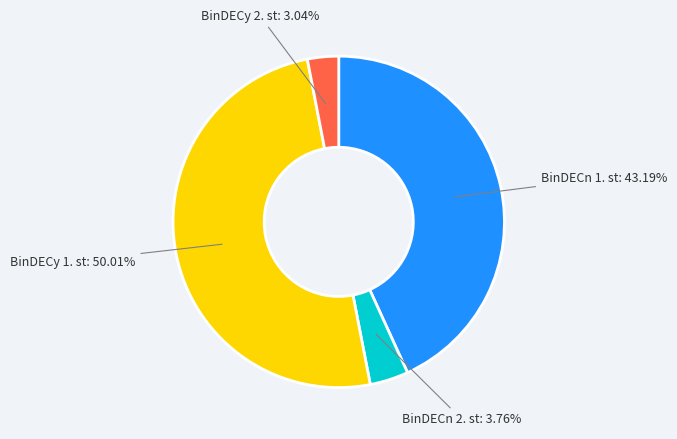

How many segments does this pie chart have?

4